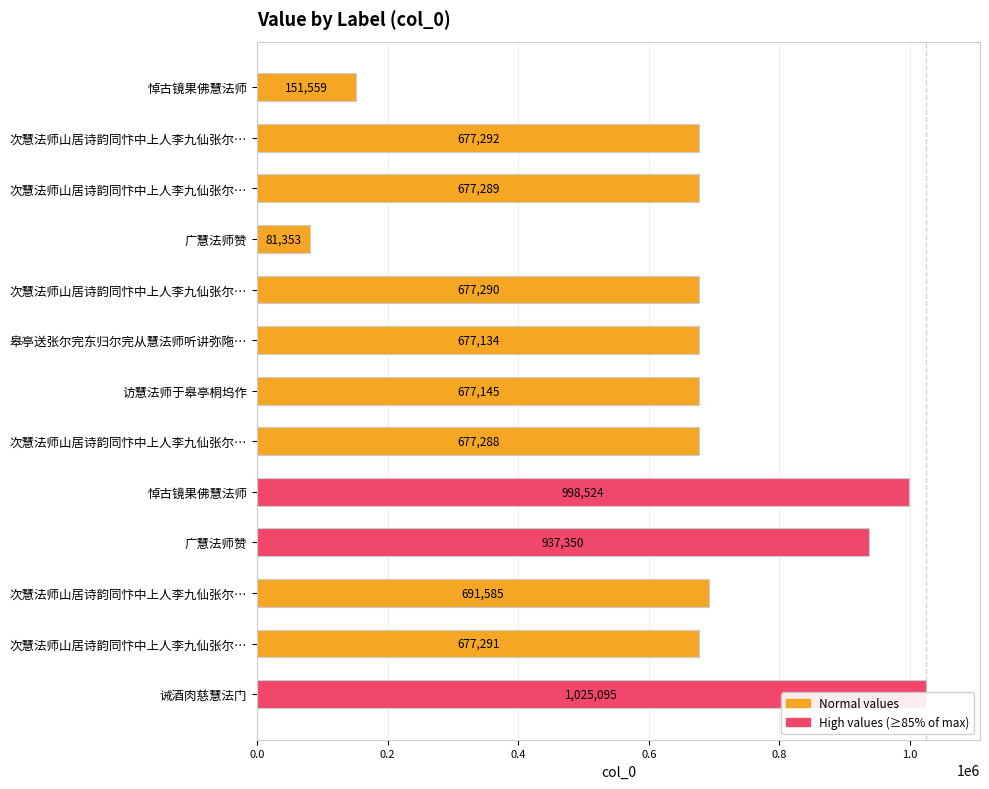

The chart shows a value of 677291 at 次慧法师山居诗韵同忭中上人李九仙张尔…. True or false?

True